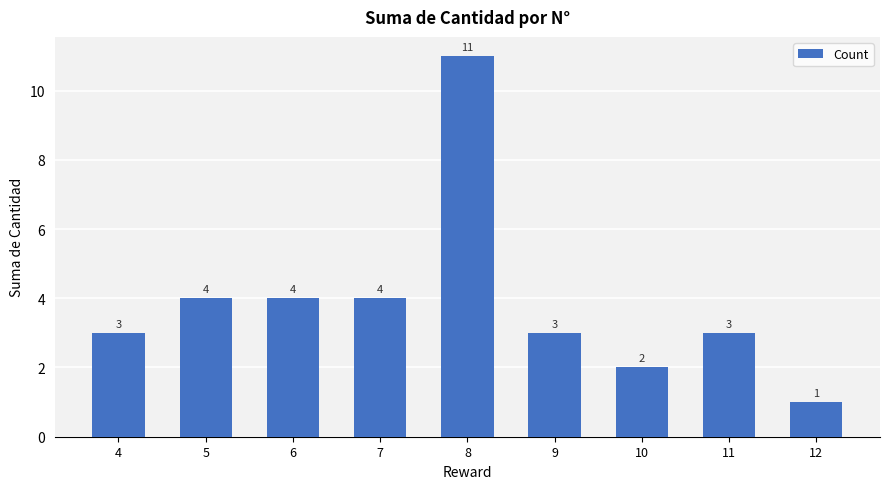

Which has a higher value, 10 or 11?

11